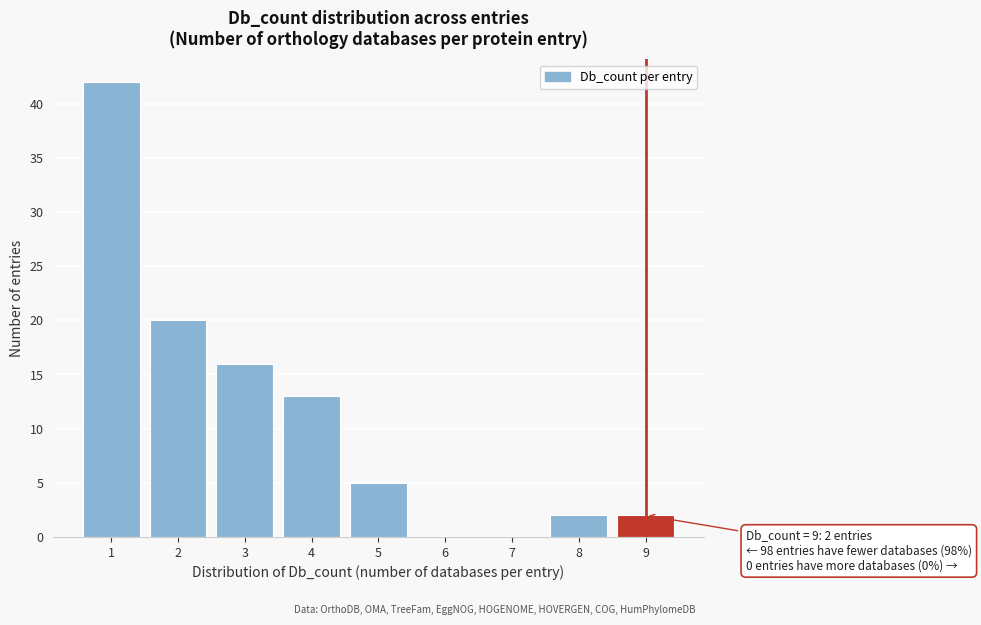

Reading left to right, transcribe all the data shown in this chart.

1=42	2=20	3=16	4=13	5=5	6=0	7=0	8=2	9=2